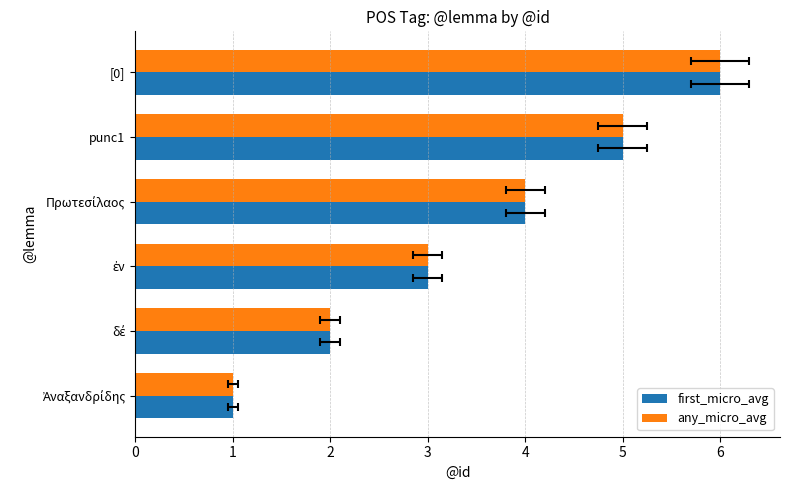

What is the minimum value shown in the chart?

1